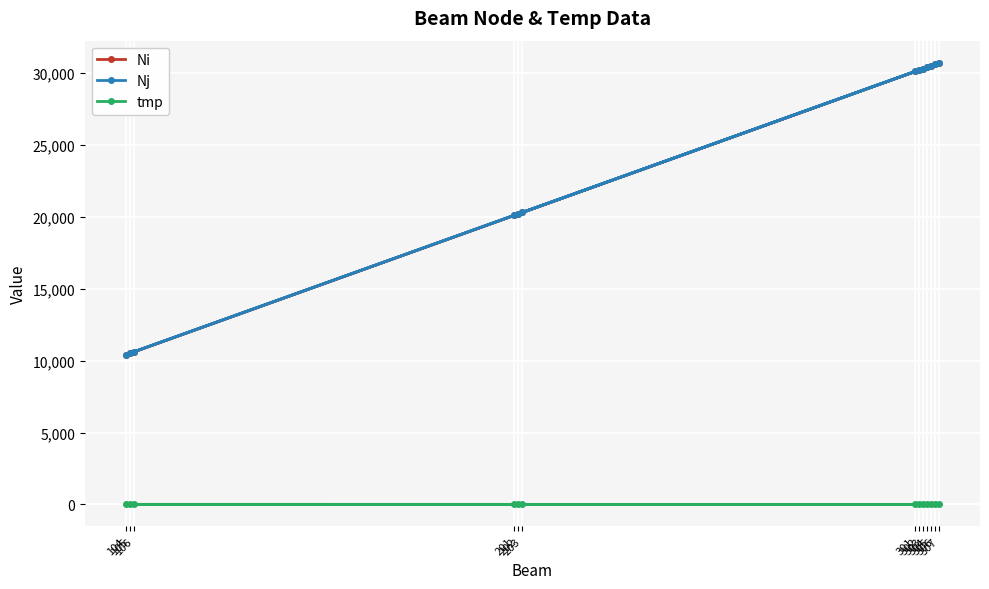

What position from the left is 104?

7